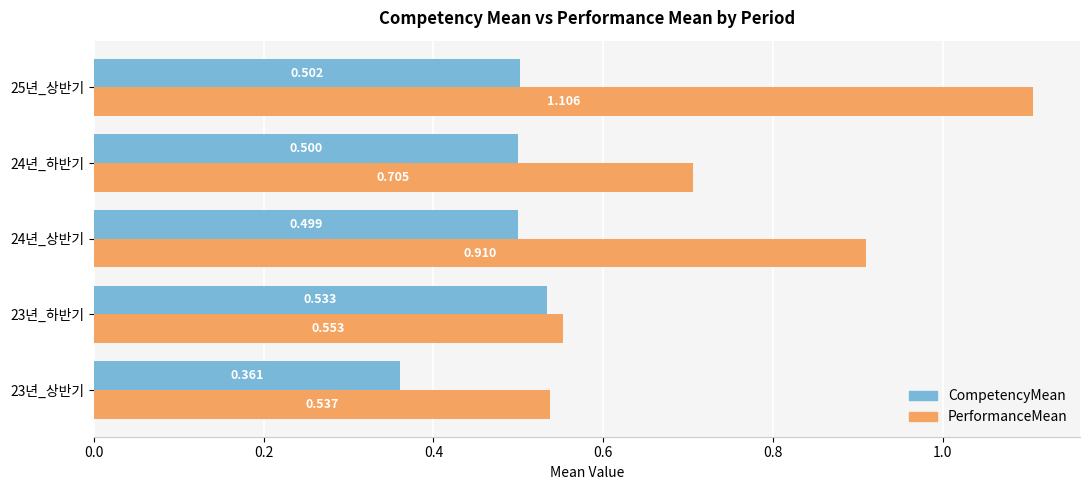

Which series has the largest total across all categories?

PerformanceMean